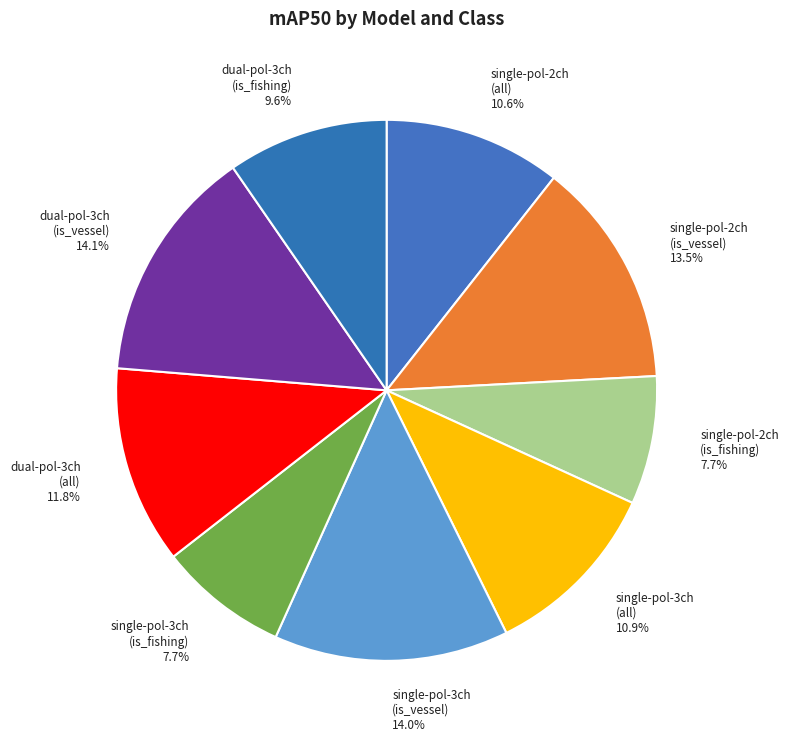

Is there any slice that represents more than half of the pie?

No